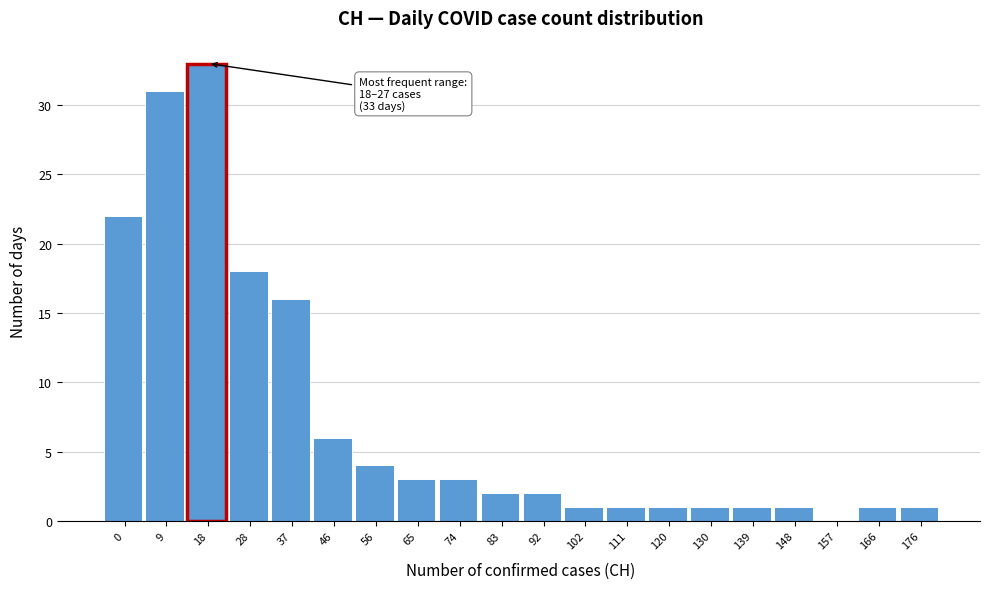

Reading left to right, list all the values displayed in this chart.

0=22	9=31	18=33	28=18	37=16	46=6	56=4	65=3	74=3	83=2	92=2	102=1	111=1	120=1	130=1	139=1	148=1	157=0	166=1	176=1